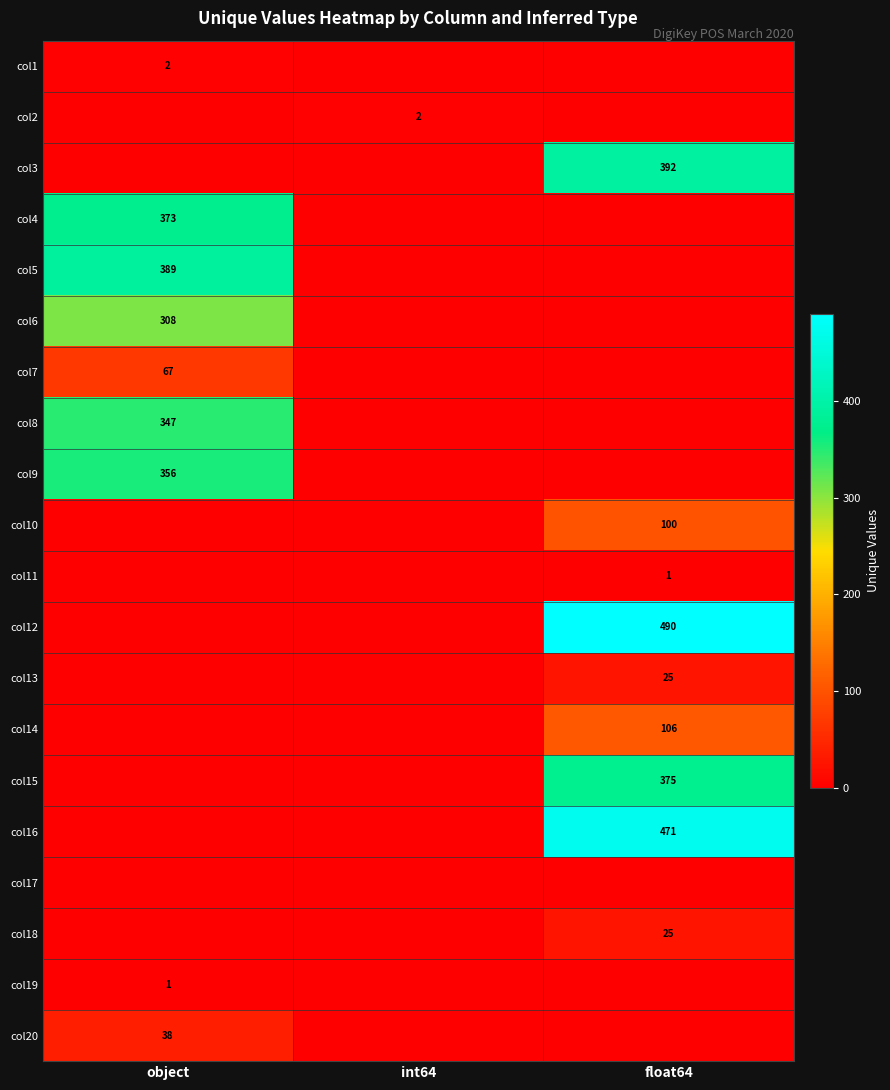

Is it true that col10 equals 146 at float64?

False